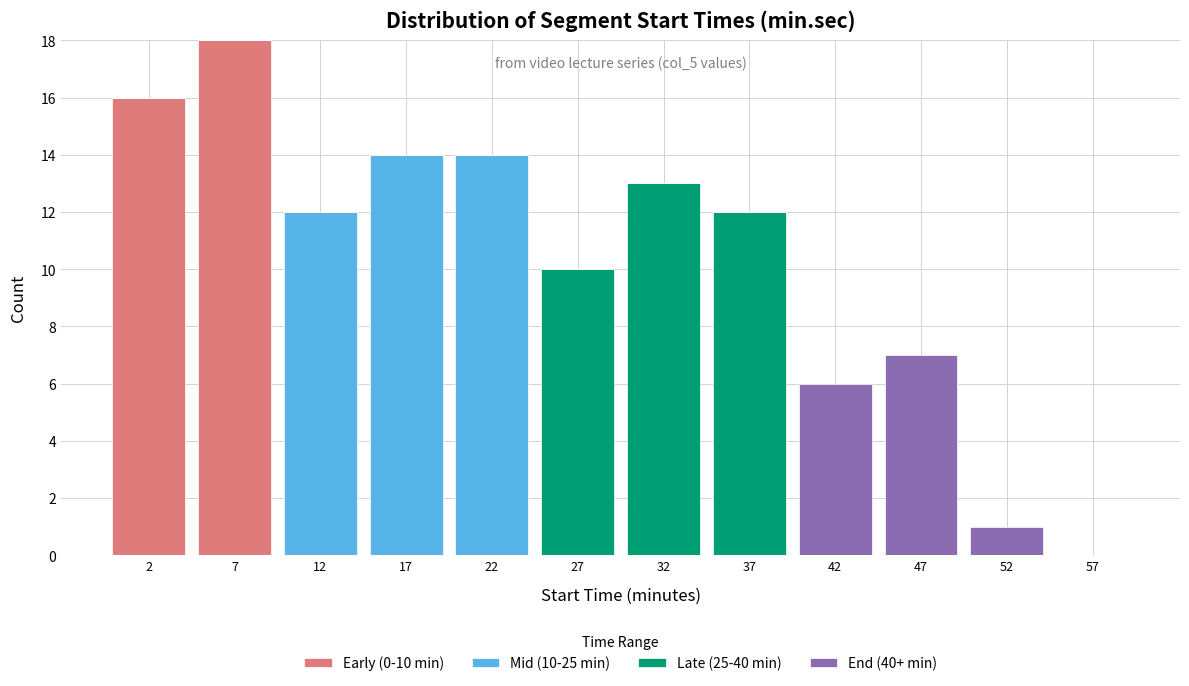

Which range on the x-axis has the tallest stacked bar (by total height)?

5 to 10